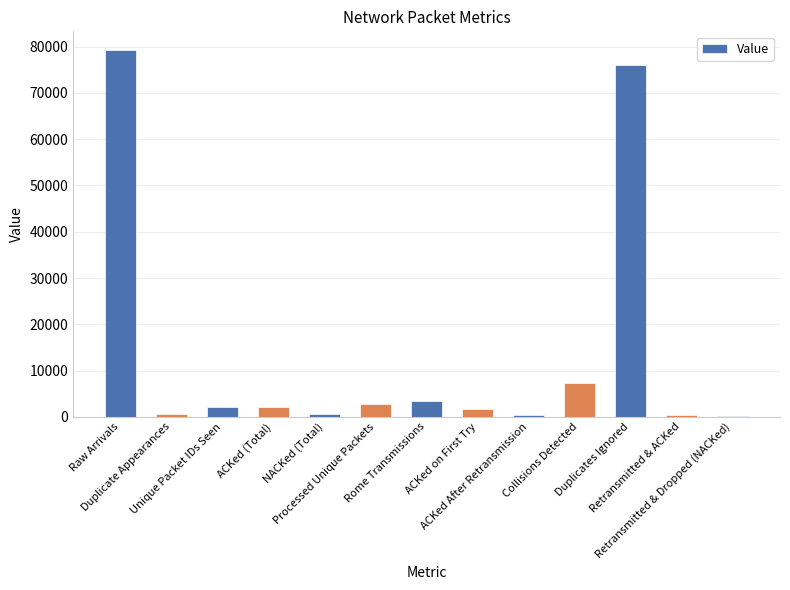

What is the sum of all values?

176820